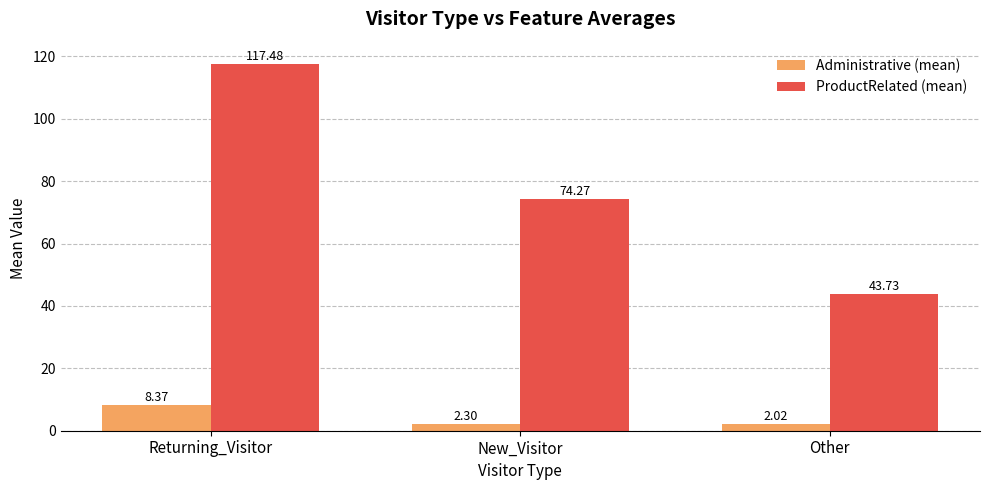

Which series has the largest total across all categories?

ProductRelated (mean)